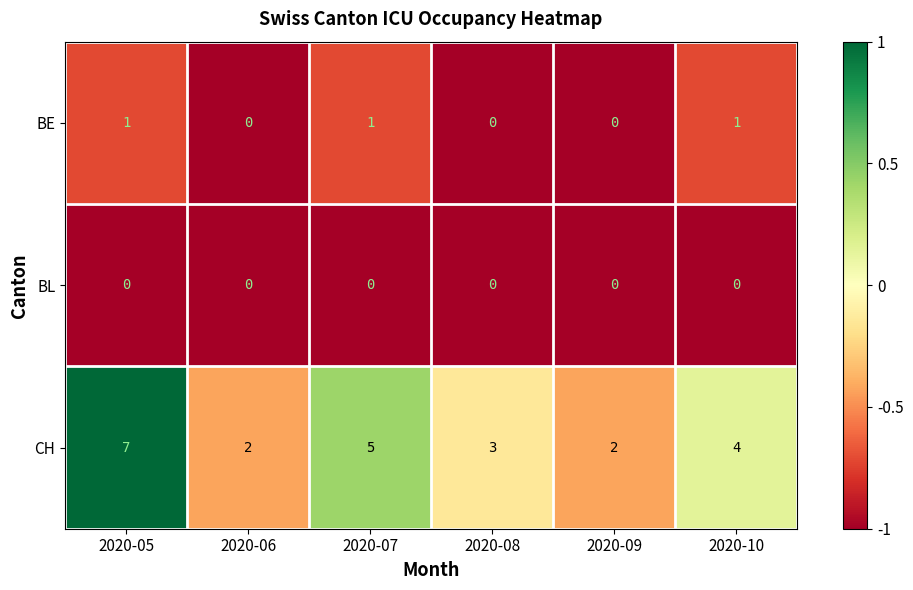

Count the number of data series in this chart.

3